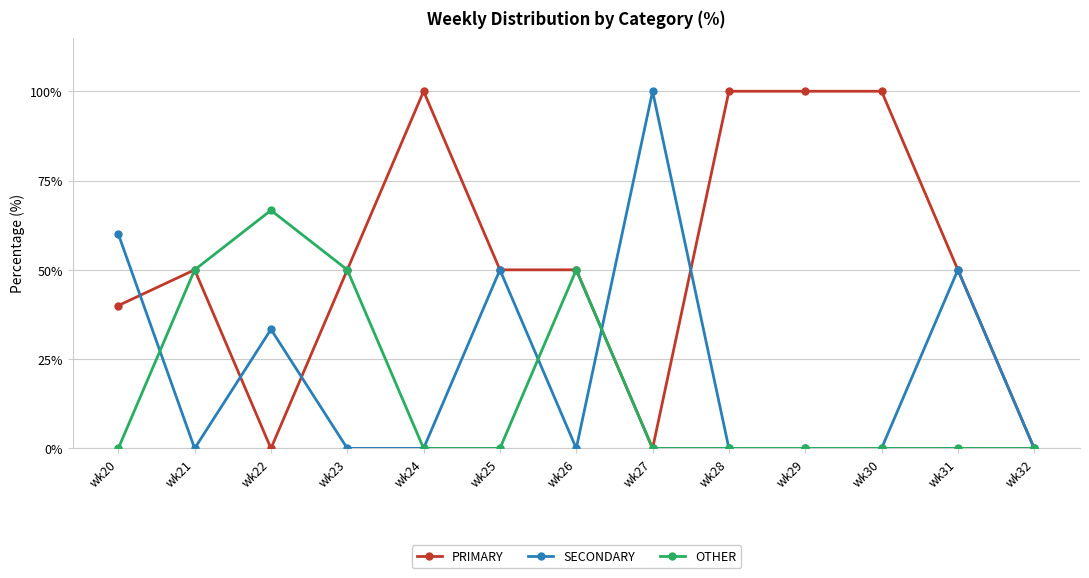

List the series in order of their overall mean, lowest first.

OTHER, SECONDARY, PRIMARY